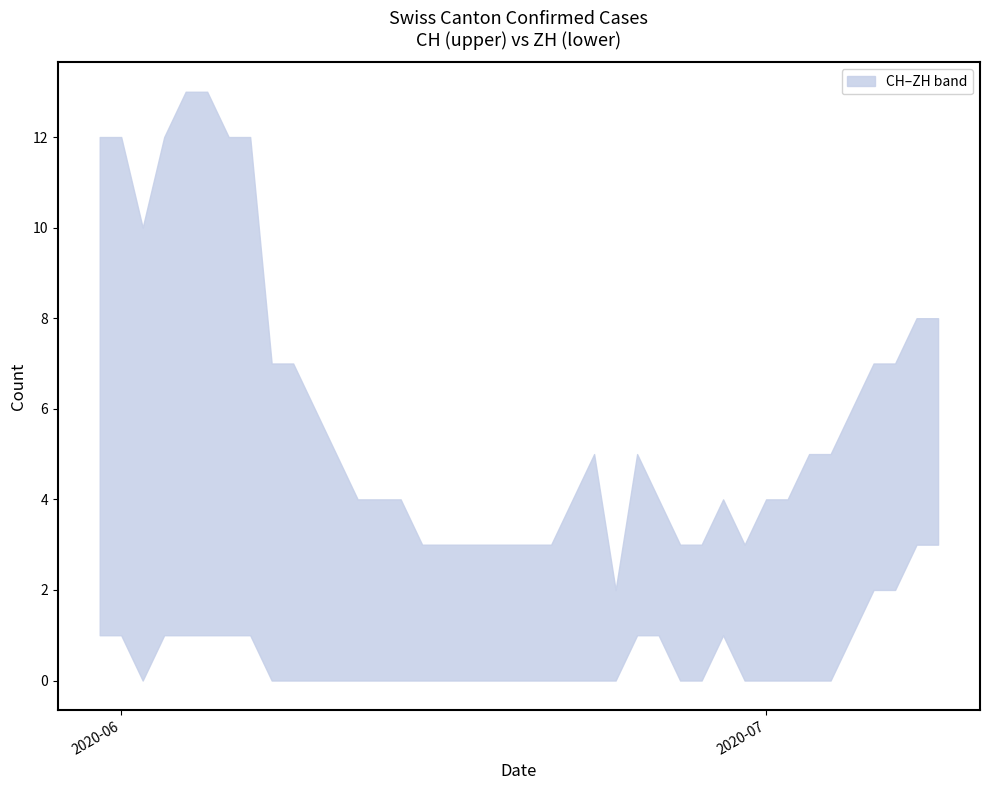

What is the sum of the ZH values at 2020-07-05 and 2020-06-10?

1